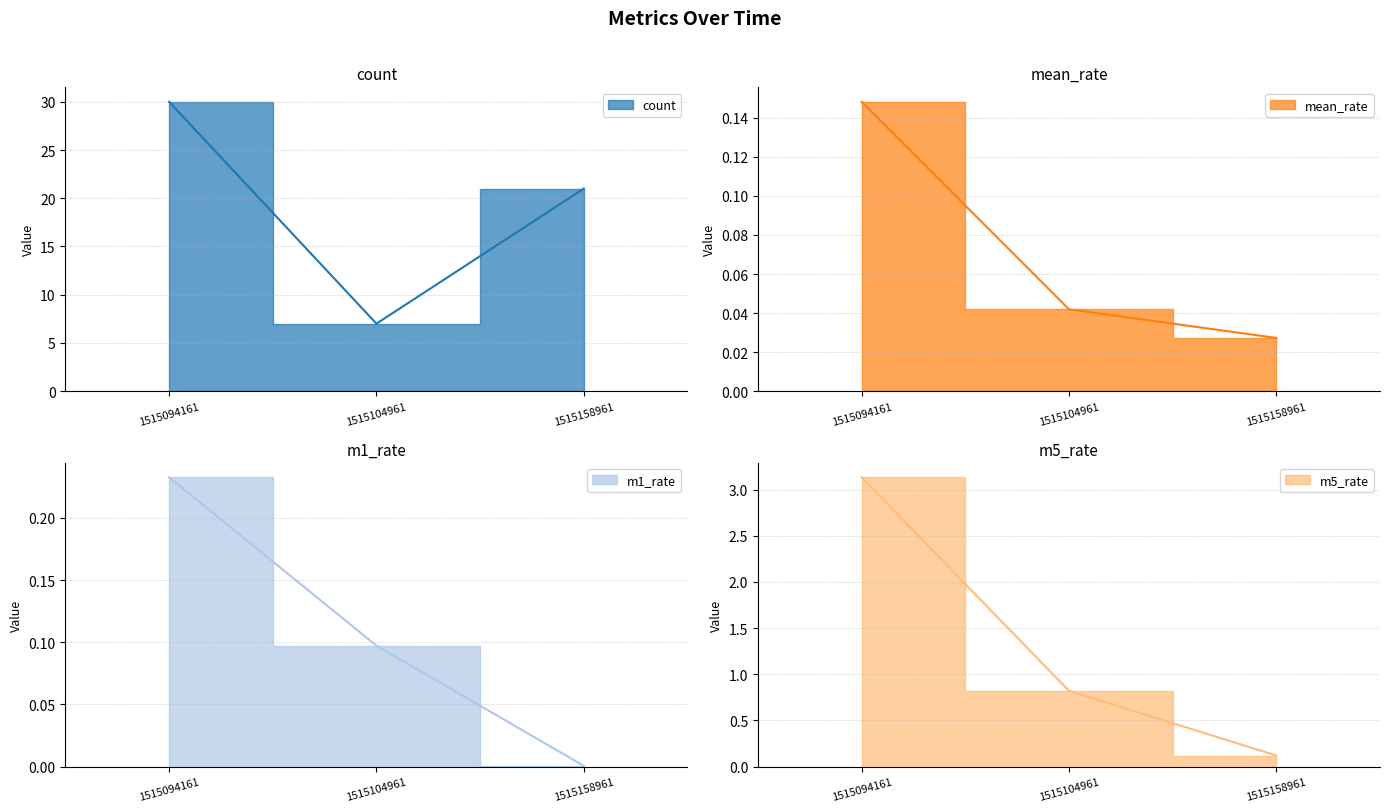

Count the mean_rate values in the range 0 to 1.

3